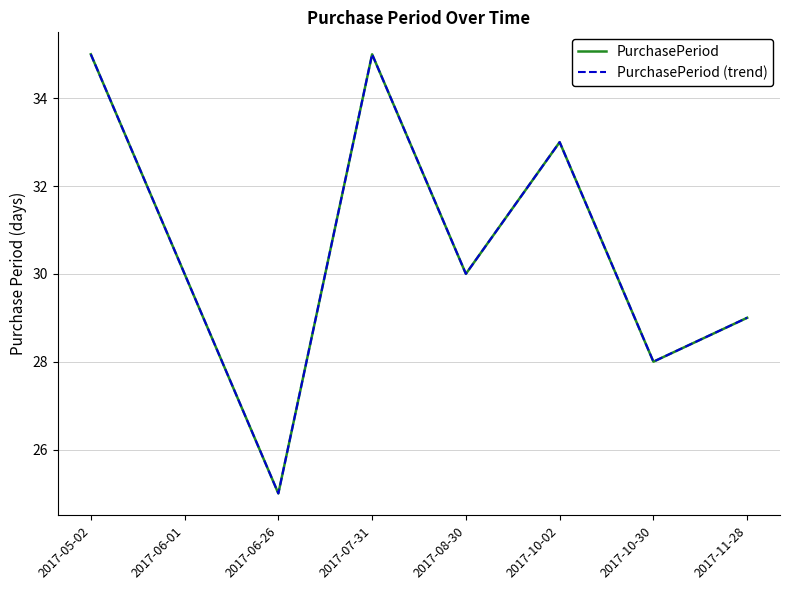

How many PurchasePeriod values are between 29 and 35?

6